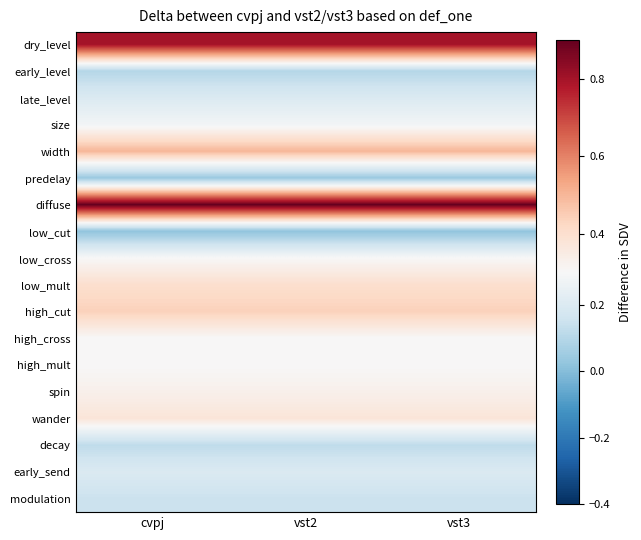

How many series are shown in this chart?

18